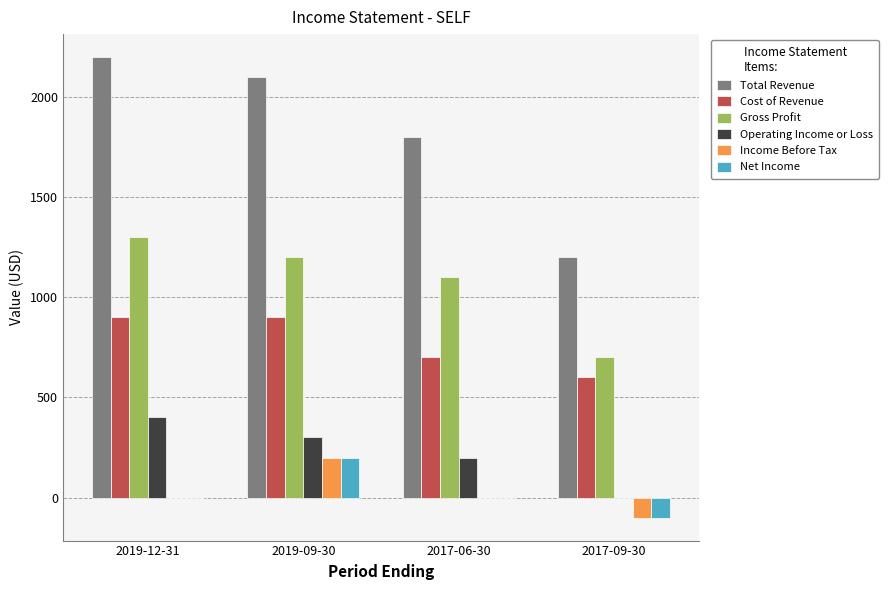

Reading right to left, transcribe all the data shown in this chart.

Total Revenue: 2017-09-30=1200	2017-06-30=1800	2019-09-30=2100	2019-12-31=2200
Cost of Revenue: 2017-09-30=600	2017-06-30=700	2019-09-30=900	2019-12-31=900
Gross Profit: 2017-09-30=700	2017-06-30=1100	2019-09-30=1200	2019-12-31=1300
Operating Income or Loss: 2017-09-30=0	2017-06-30=200	2019-09-30=300	2019-12-31=400
Income Before Tax: 2017-09-30=-100	2017-06-30=0	2019-09-30=200	2019-12-31=0
Net Income: 2017-09-30=-100	2017-06-30=0	2019-09-30=200	2019-12-31=0